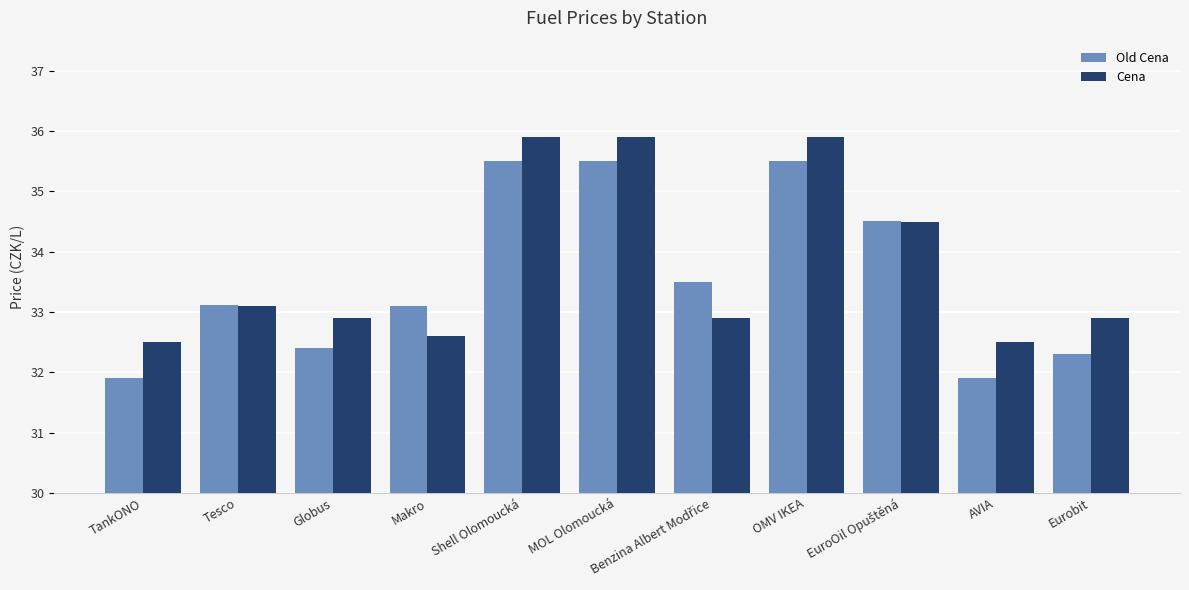

What is the maximum value shown in the chart?

35.9